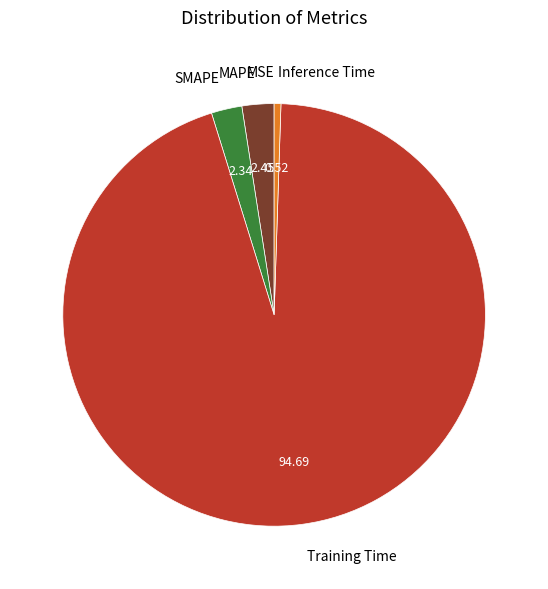

Is there a majority slice in this chart?

Yes